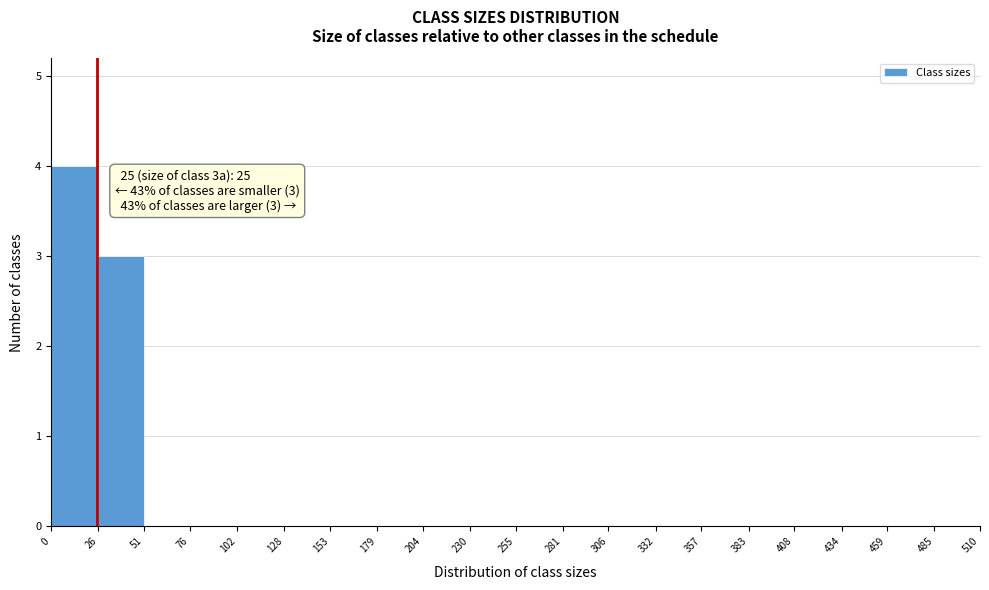

Over which range of the x-axis is the bar tallest?

0 to 26